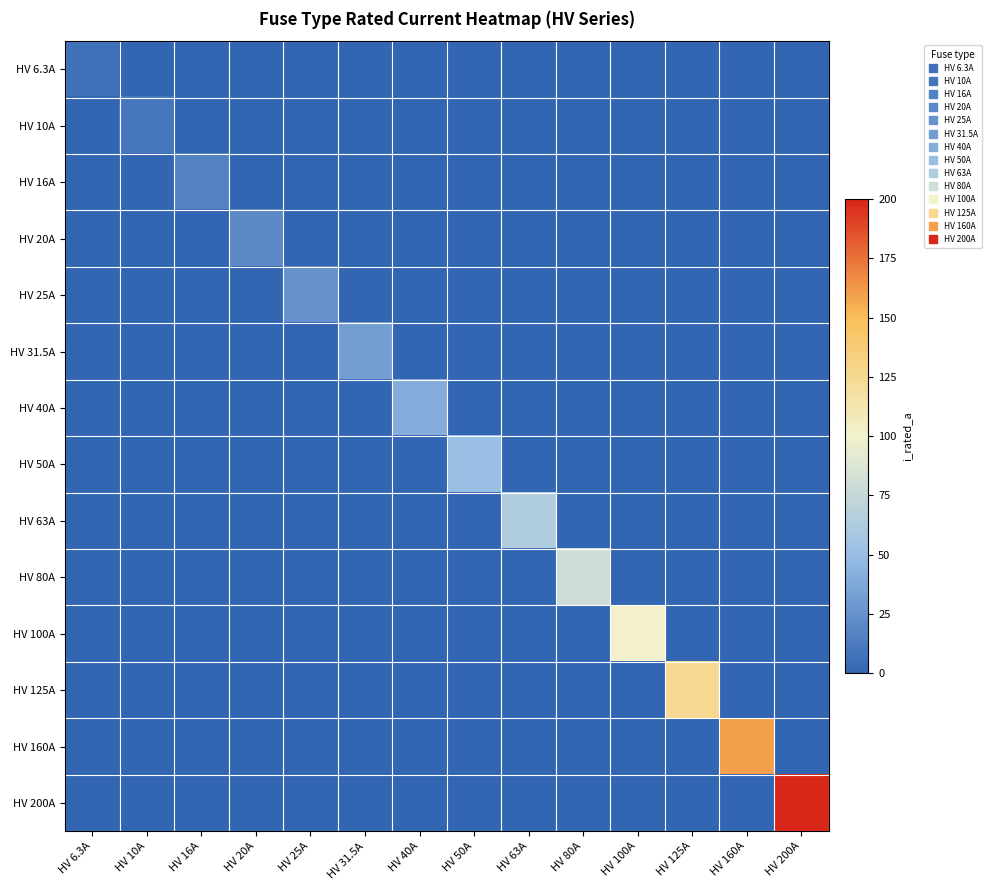

Between HV 20A and HV 160A, which series saw the biggest shift?

HV 160A